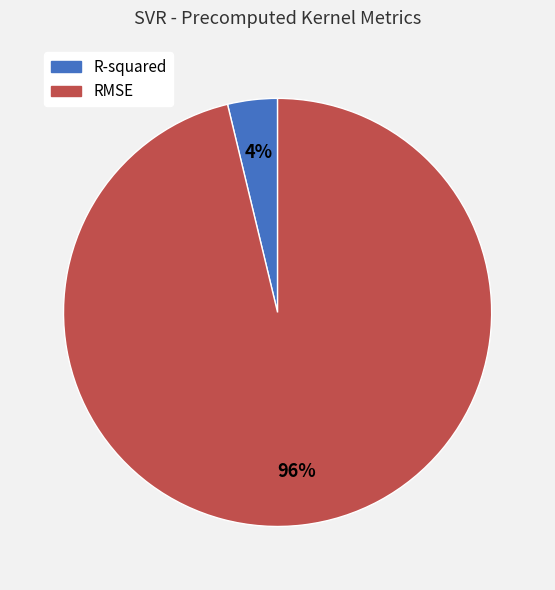

Is it true that R-squared is 4% of the pie?

True